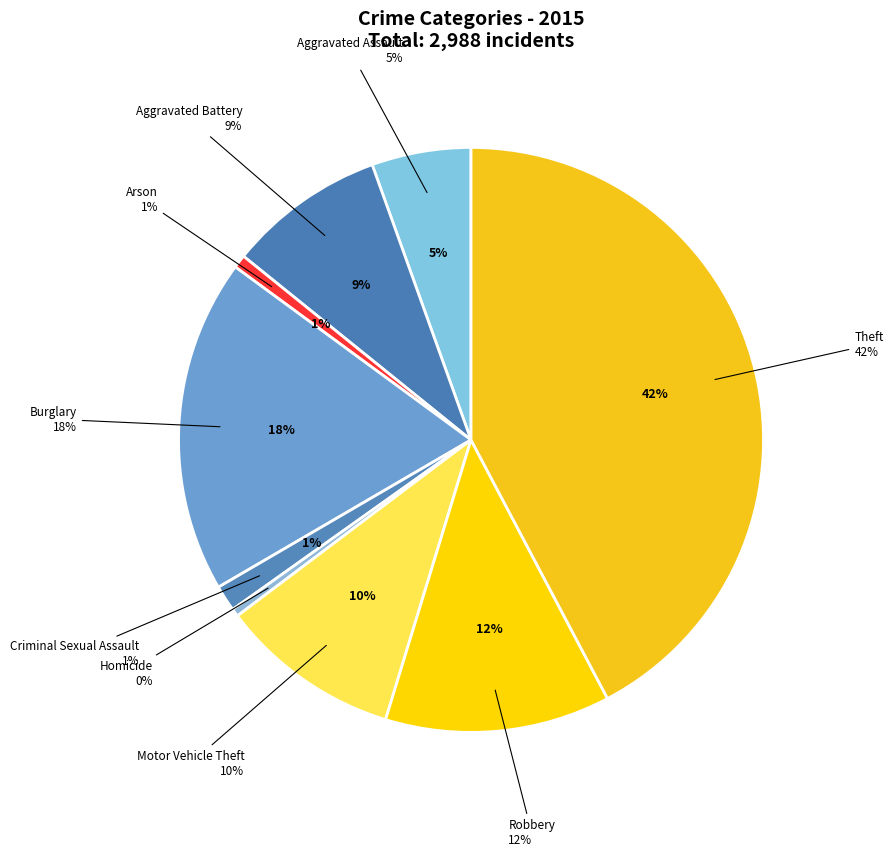

Count the number of slices in the pie.

9